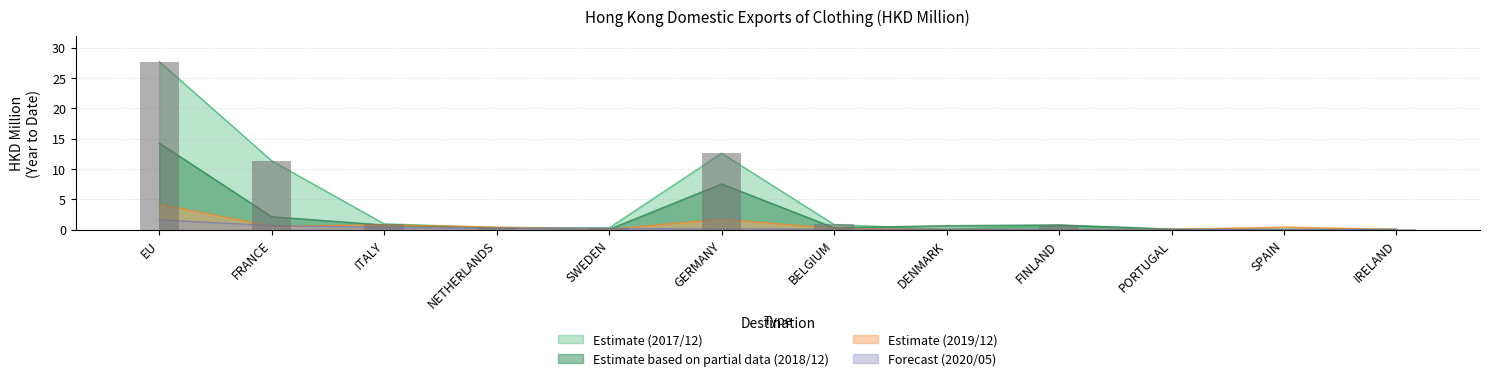

What is the difference between the highest and lowest values at GERMANY?

12.5